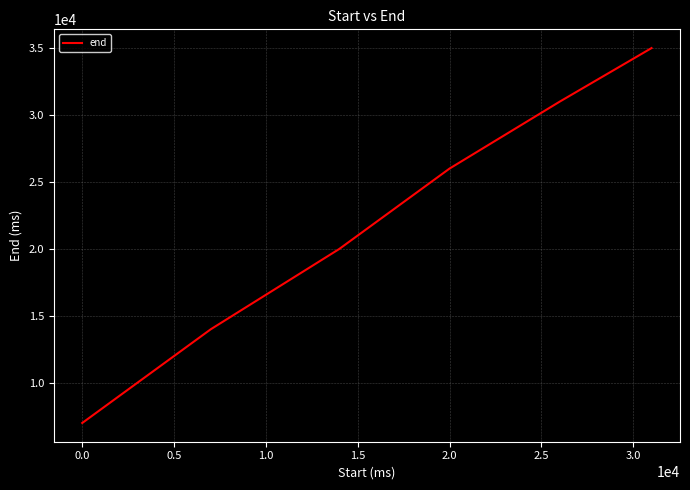

What is the greatest value displayed?

35000